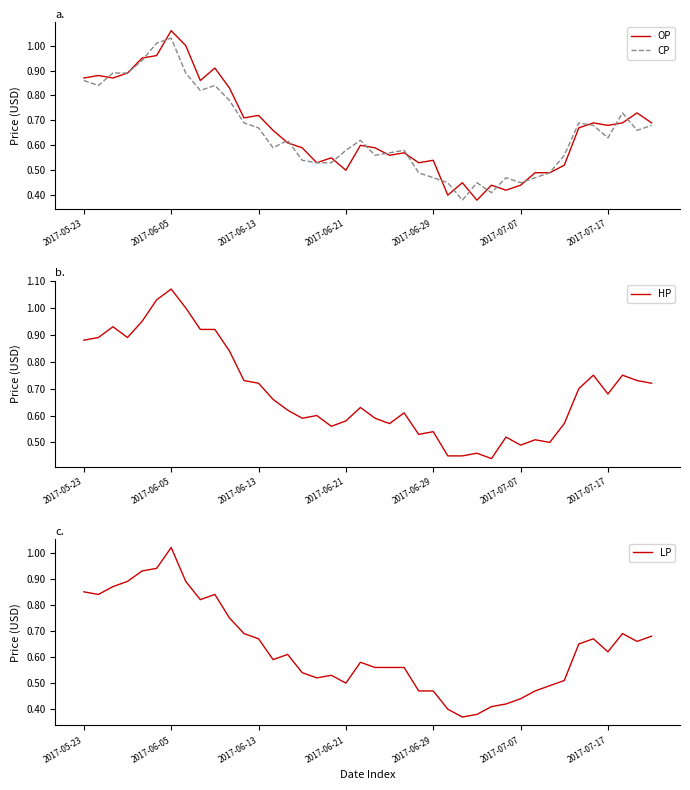

How many lines are shown in the chart?

4